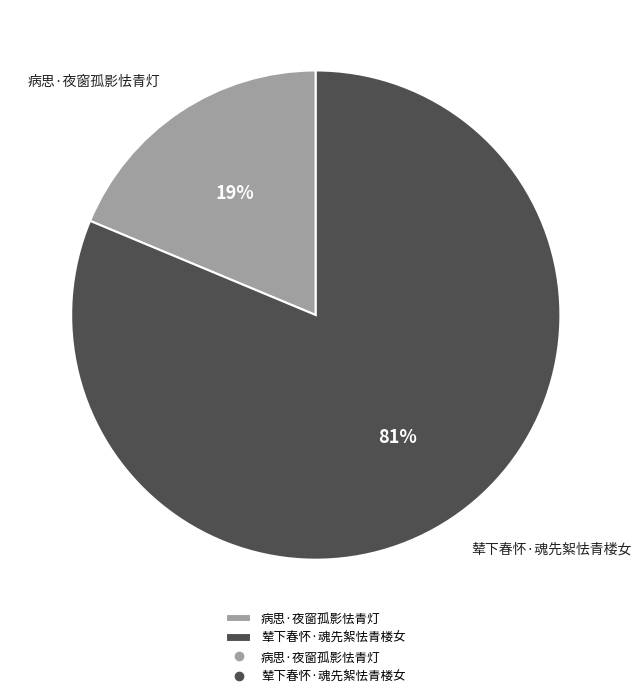

Does any single category account for the majority?

Yes